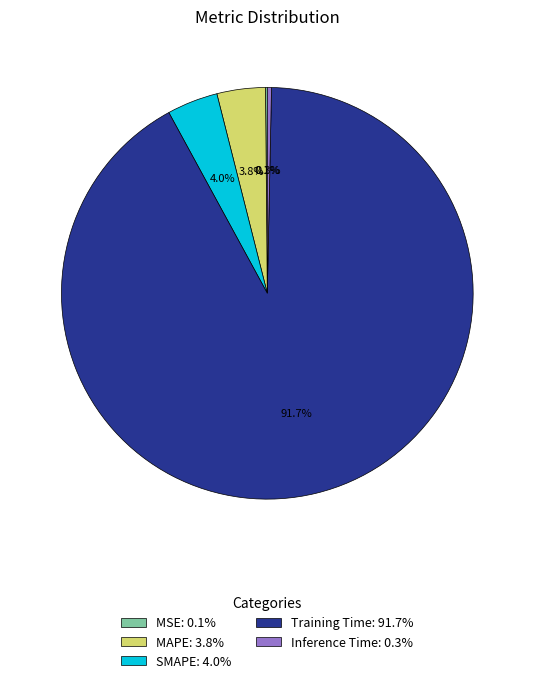

Between SMAPE: 4.0% and Inference Time: 0.3%, which is larger?

SMAPE: 4.0%